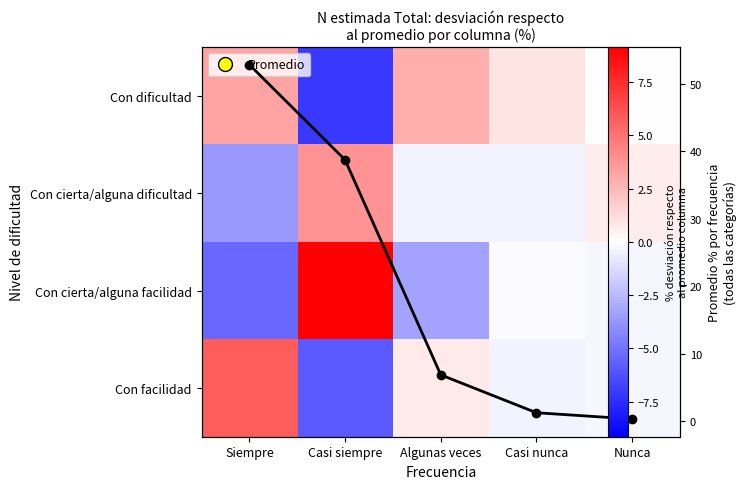

How many values in the Con cierta/alguna facilidad series exceed 0?

1